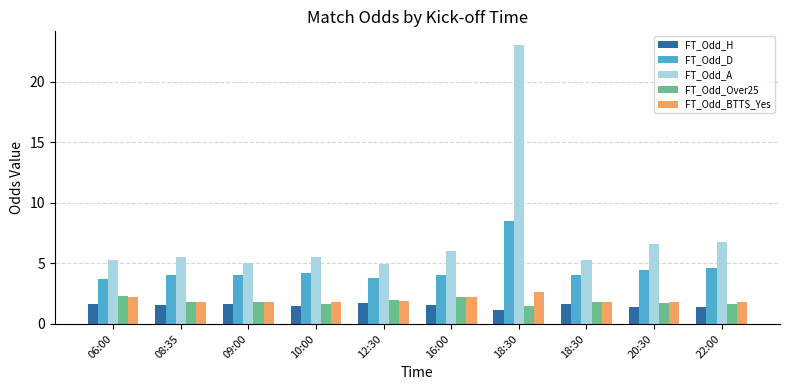

Which series has the largest total across all categories?

FT_Odd_A